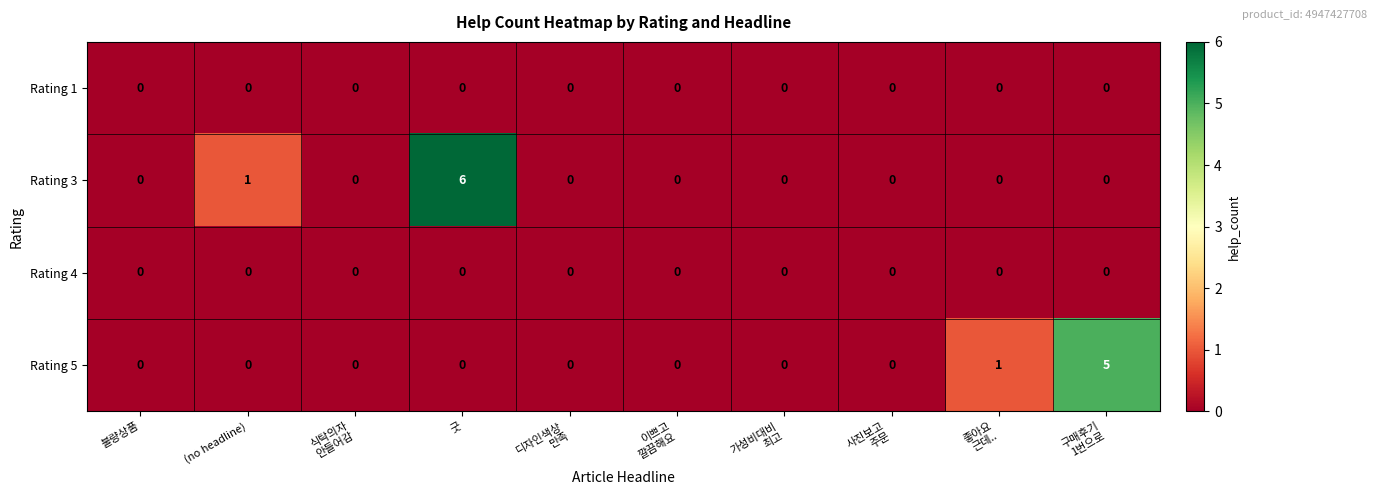

Which series has the largest total across all categories?

Rating 3